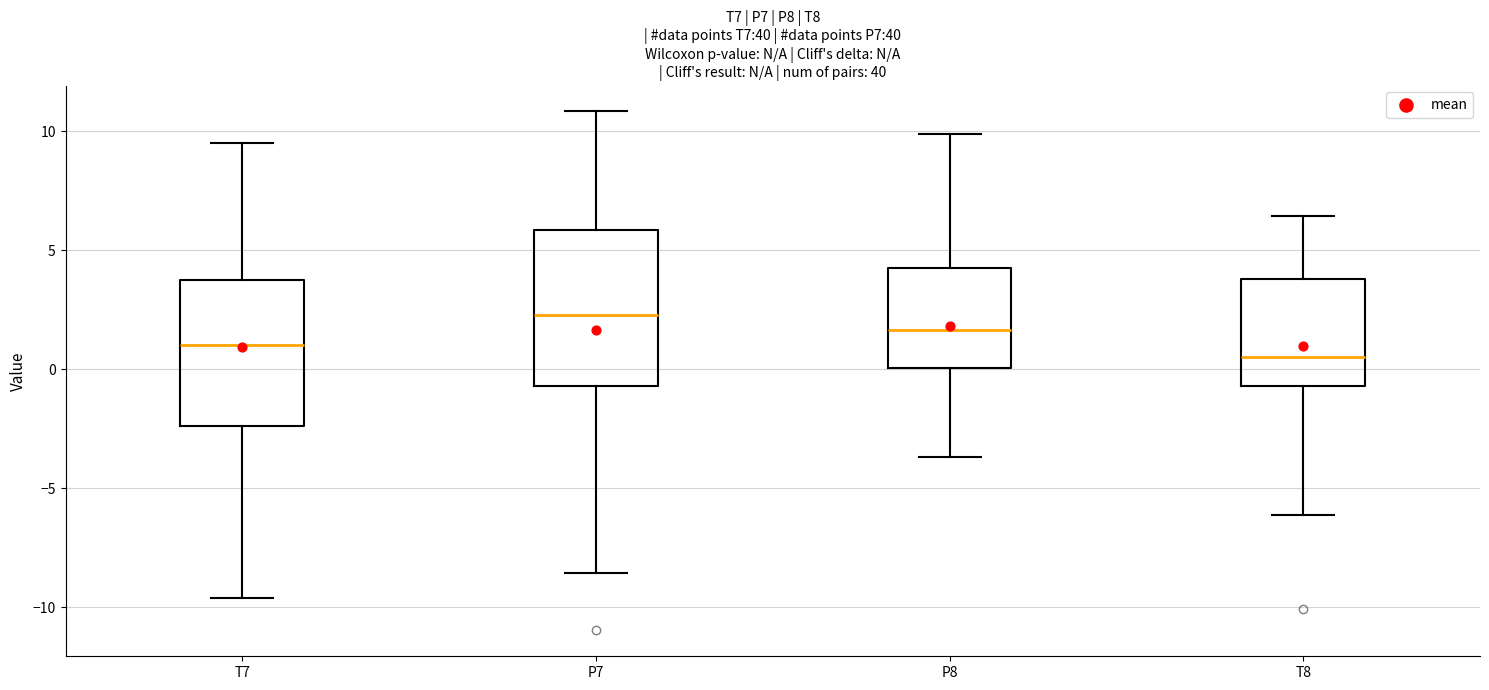

Reading left to right, transcribe this box plot: for each box, give where its median line is, the range the box spans, and where its two whiskers end, as read against the y-axis. The values are not printed on the chart, so give them approximately, as read against the axis.

T7: median 1.0, box -2.5 to 4.0, whiskers -9.5 to 9.5
P7: median 2.5, box -0.5 to 6.0, whiskers -8.5 to 11.0
P8: median 1.5, box 0.0 to 4.0, whiskers -3.5 to 10.0
T8: median 0.5, box -0.5 to 4.0, whiskers -6.0 to 6.5